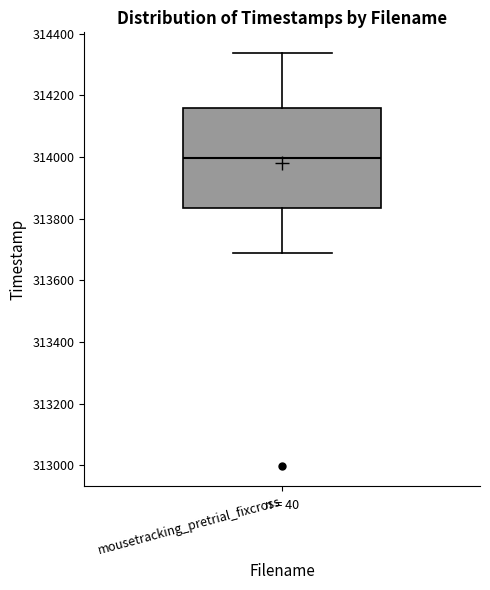

Transcribe this box plot: give where the median line is, the range the box spans, and where the two whiskers end, as read against the y-axis. The values are not printed on the chart, so give them approximately, as read against the axis.

median 314000, box 313840 to 314160, whiskers 313680 to 314340